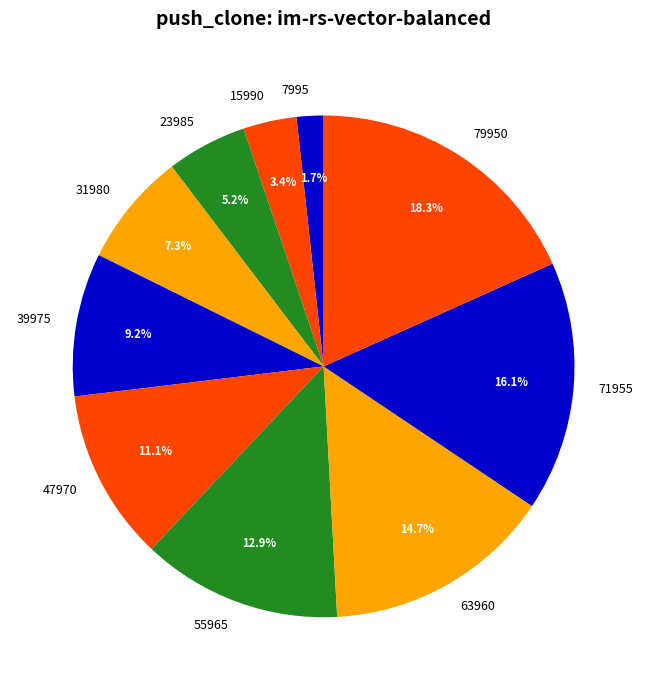

What percentage is the 39975 slice, to the nearest percent?

9%